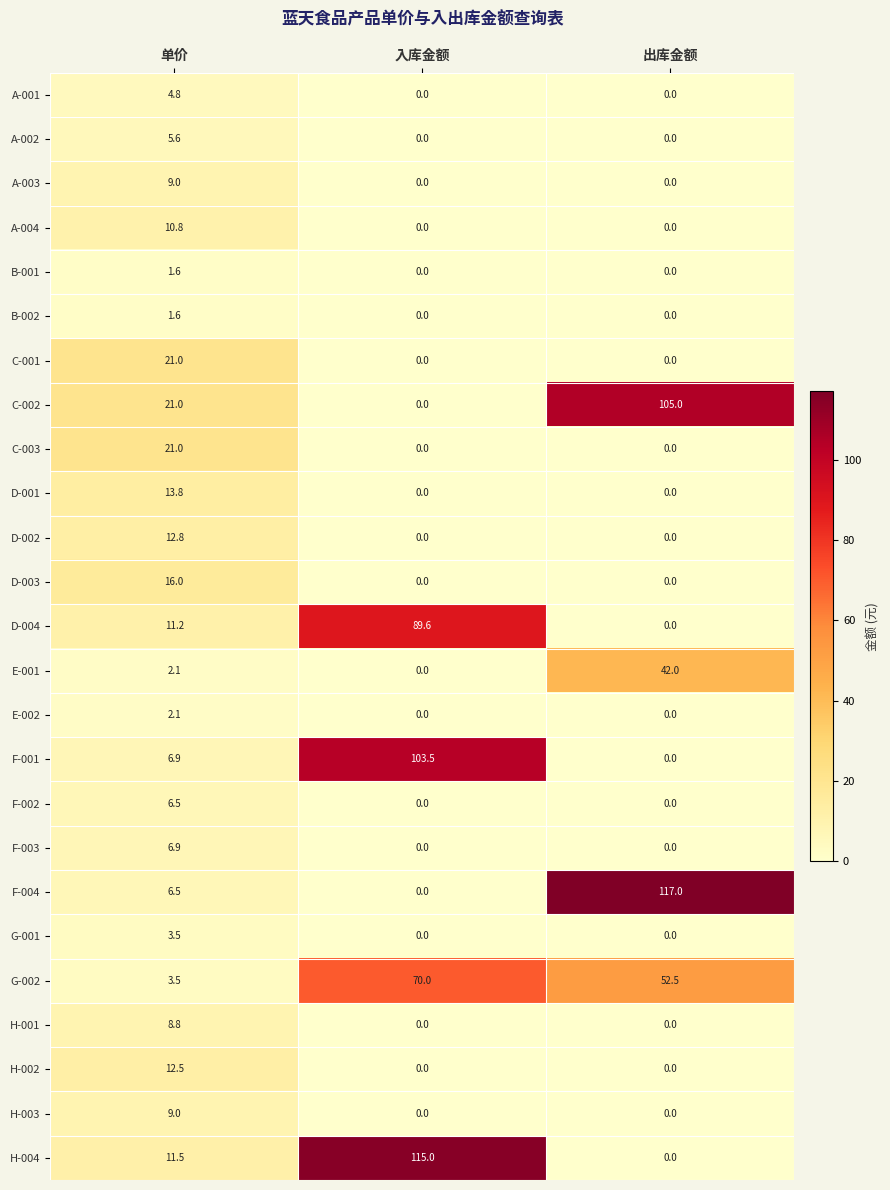

What is the average value of the C-001 series?

7.0